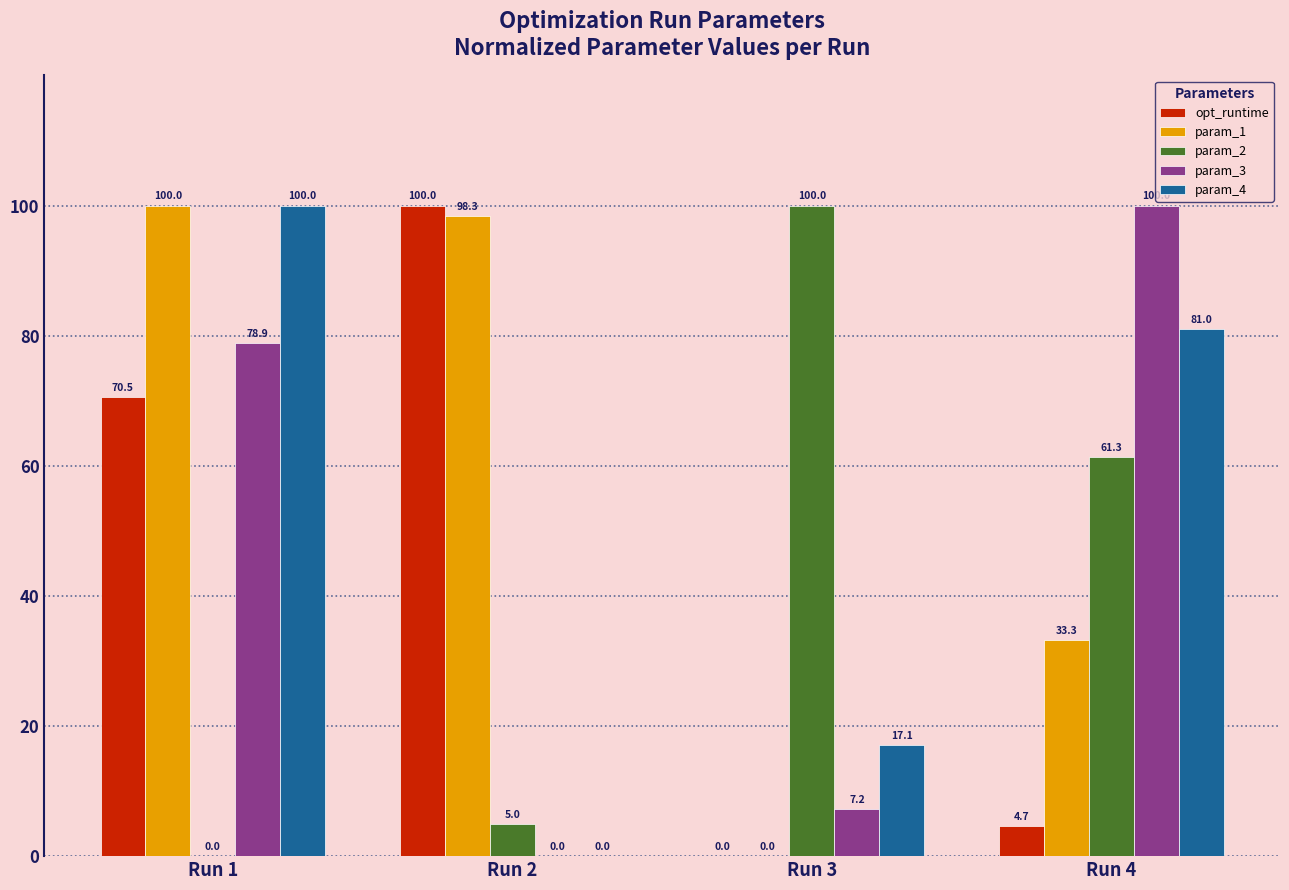

What is the sum of all param_1 values?

231.6